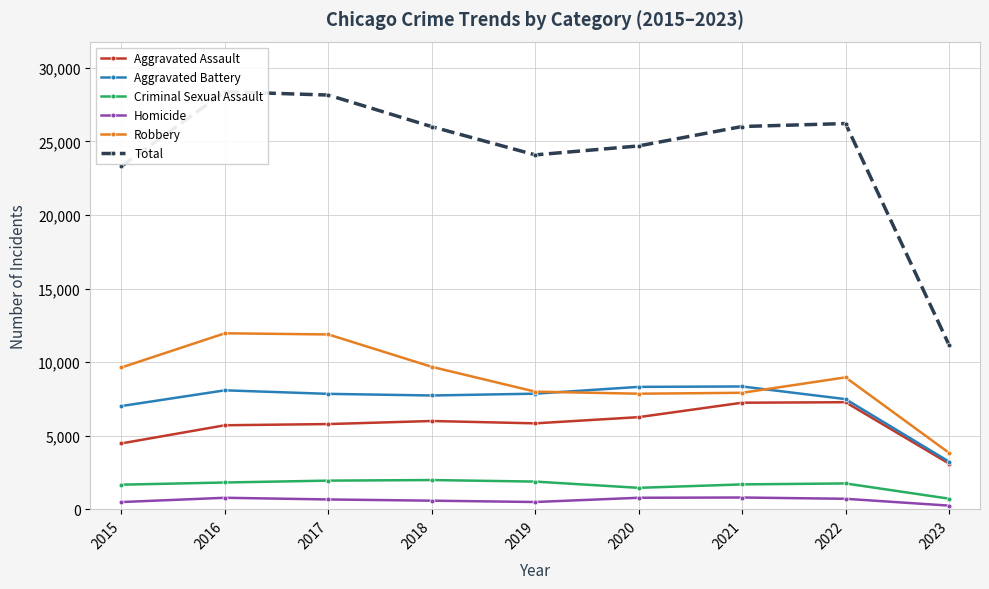

At which category is the sum across all series the highest?

2016